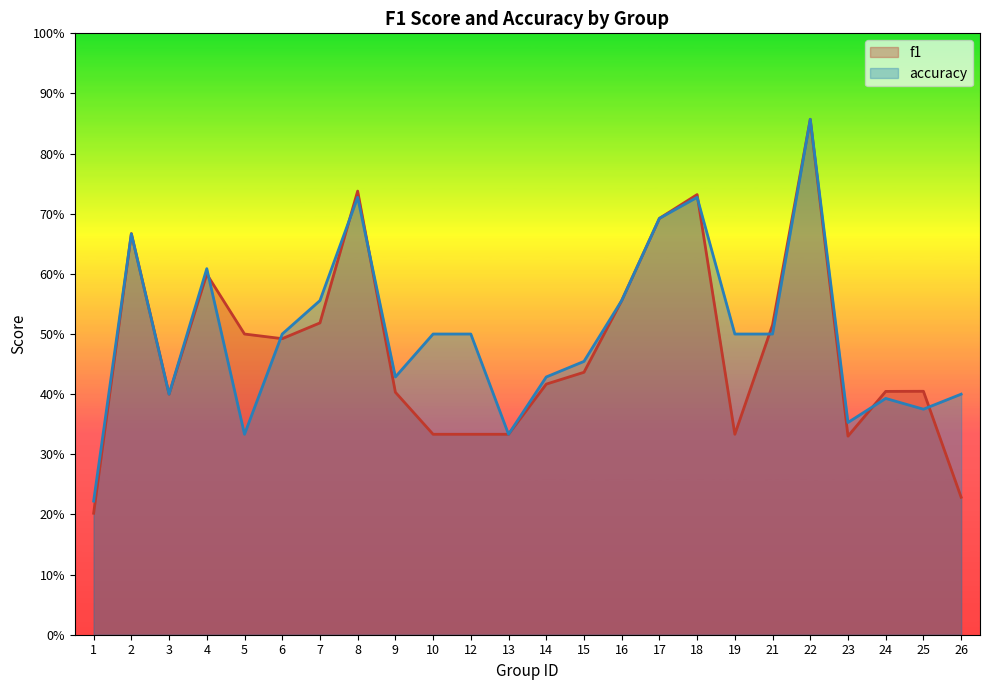

Which category has the lowest value in the f1 series?

1